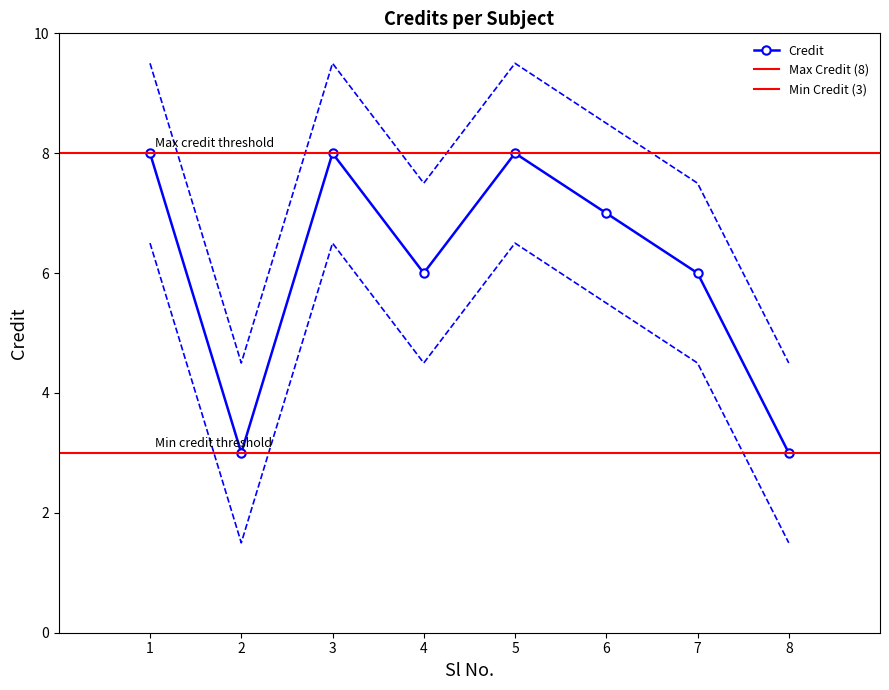

How many values are between 7 and 9?

3